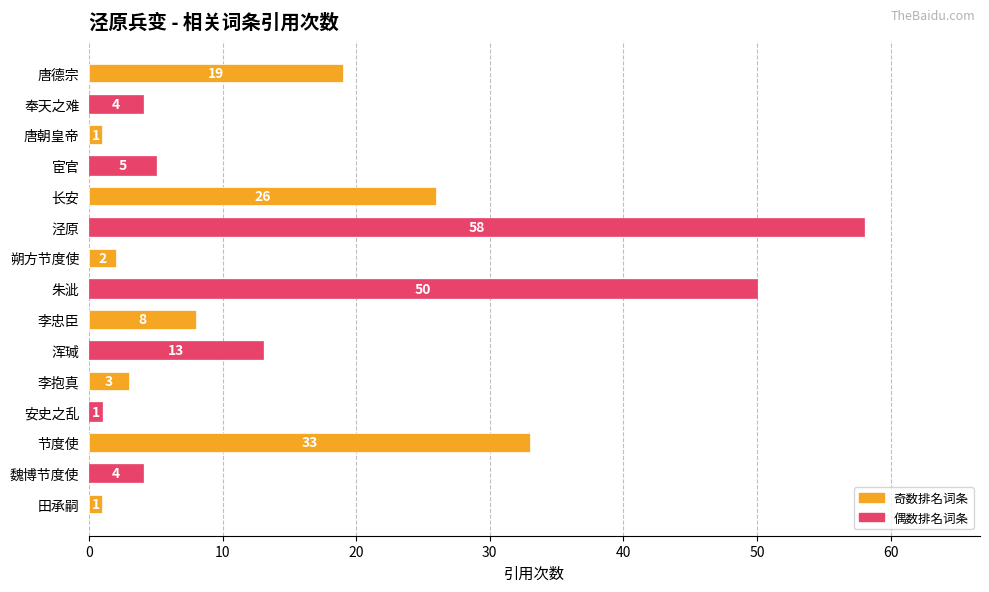

How many categories are shown in the chart?

15